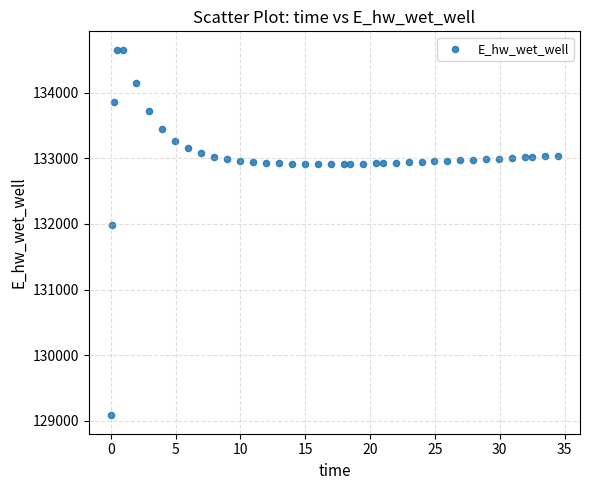

What Y value in the scatter plot is closest to 131868?

131989.7